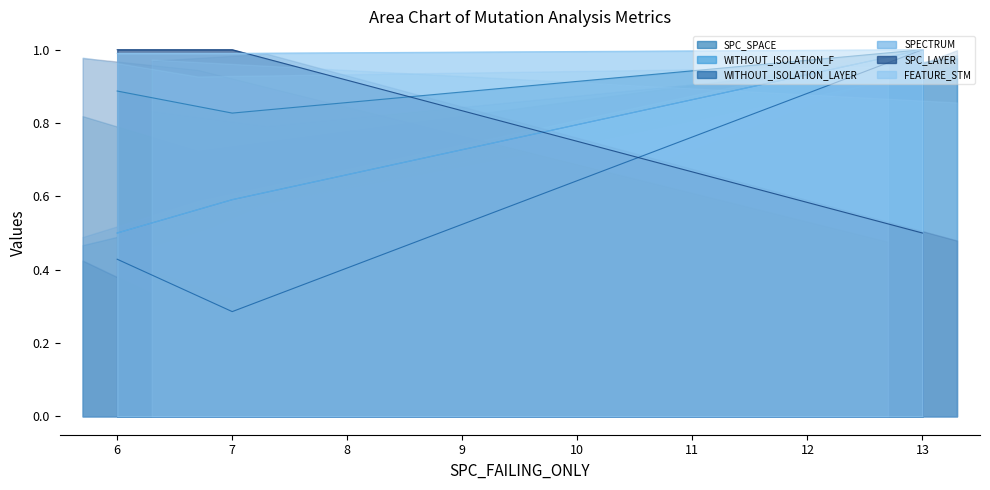

The value of FEATURE_STM at 13 is 0.5. True or false?

True